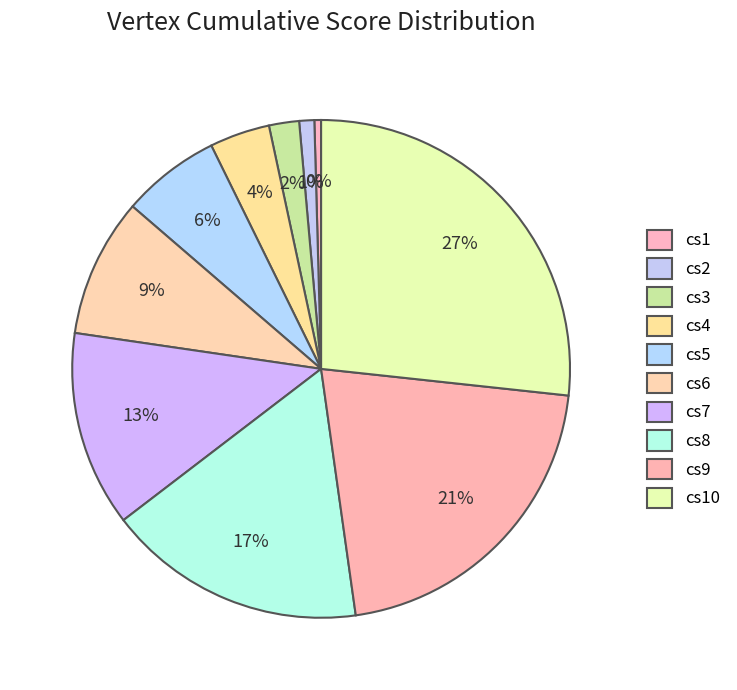

To the nearest percent, what percentage of the pie is cs4?

4%